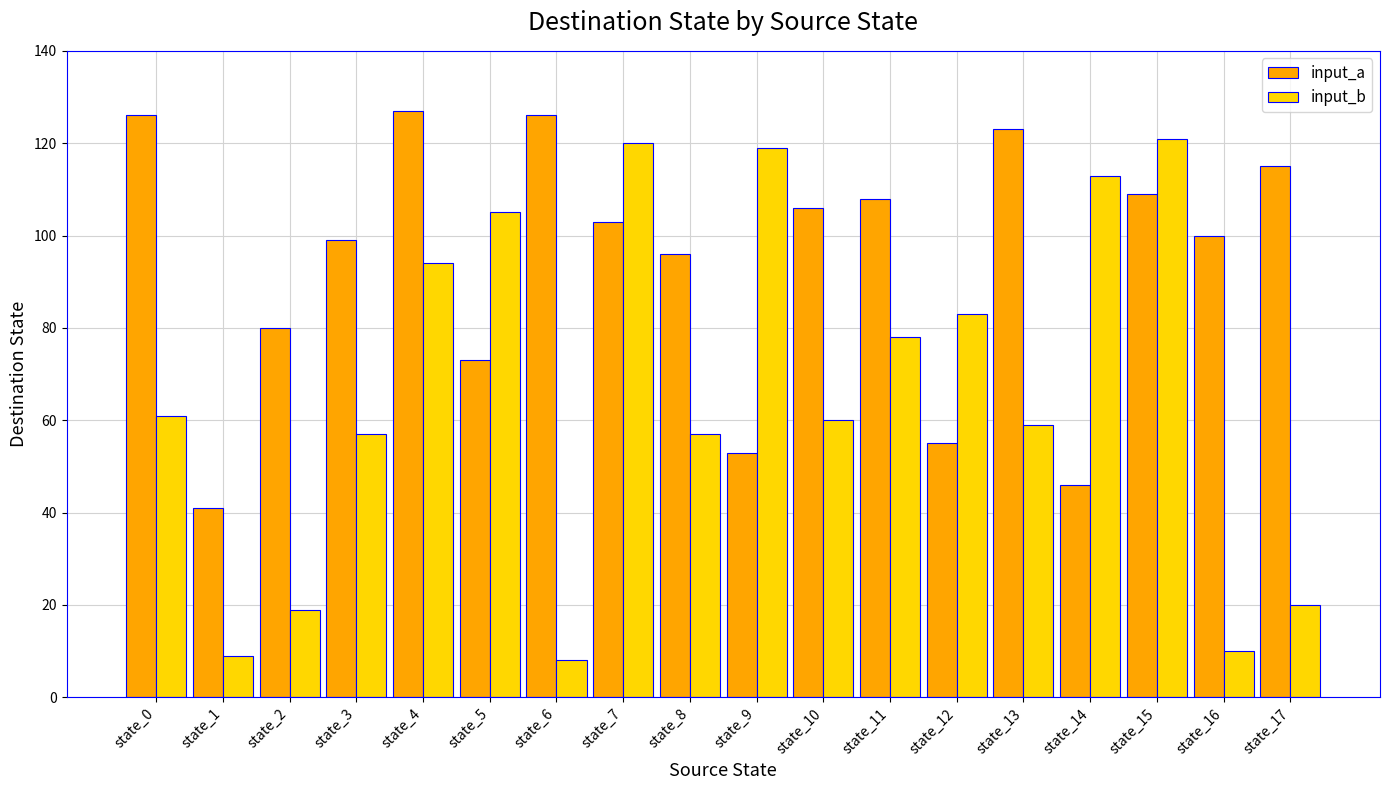

Which series has the largest range (max minus min)?

input_b